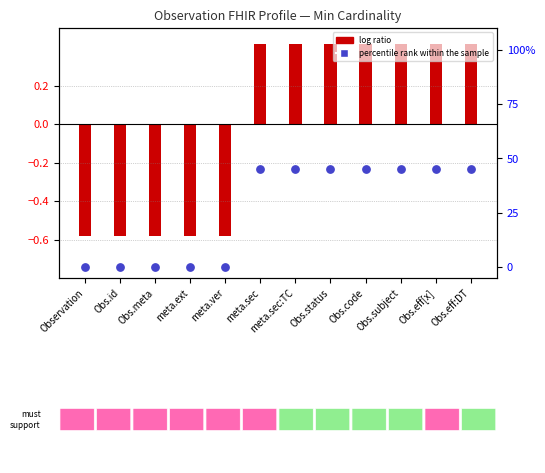

What is the change in value from Obs.id to Obs.eff:DT?

+45